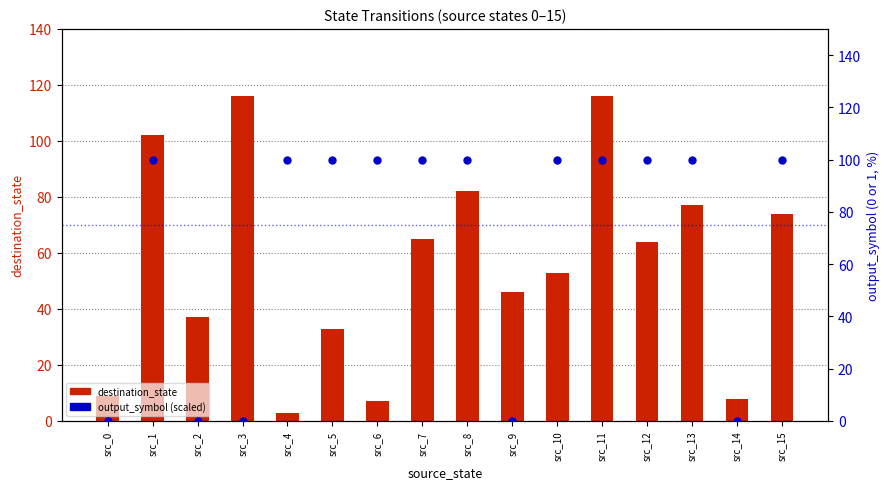

At which category is the sum across all series the highest?

src_11